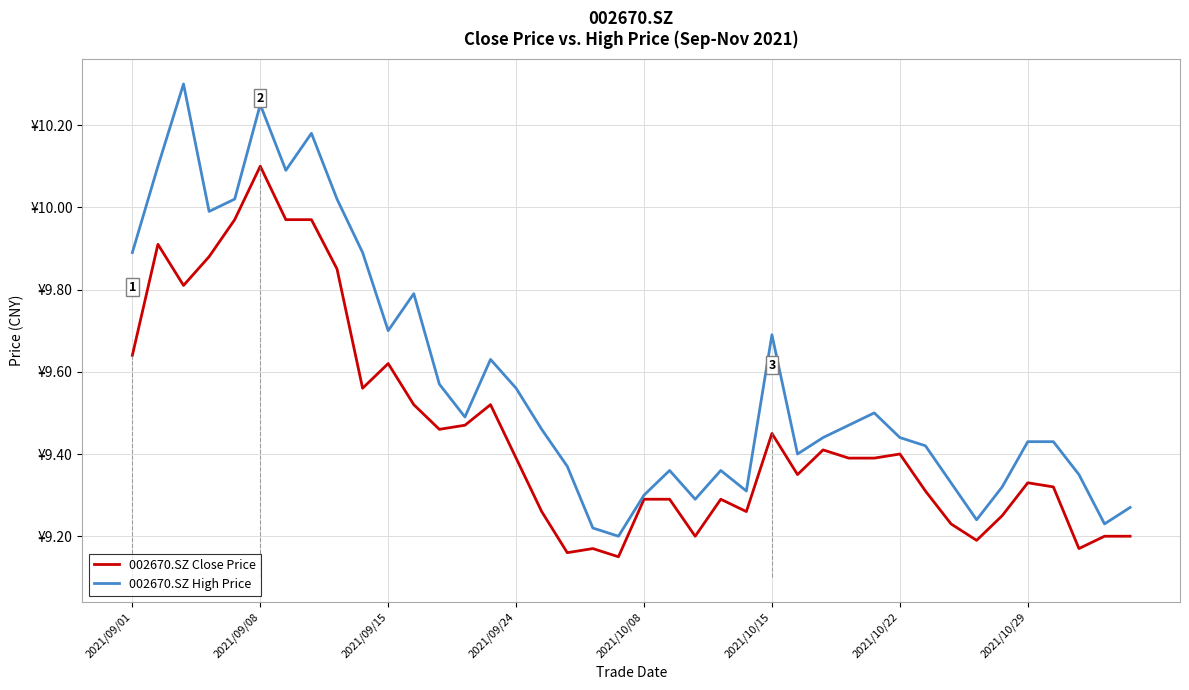

What is the sum of the 002670.SZ High Price values at 38 and 9?

19.1